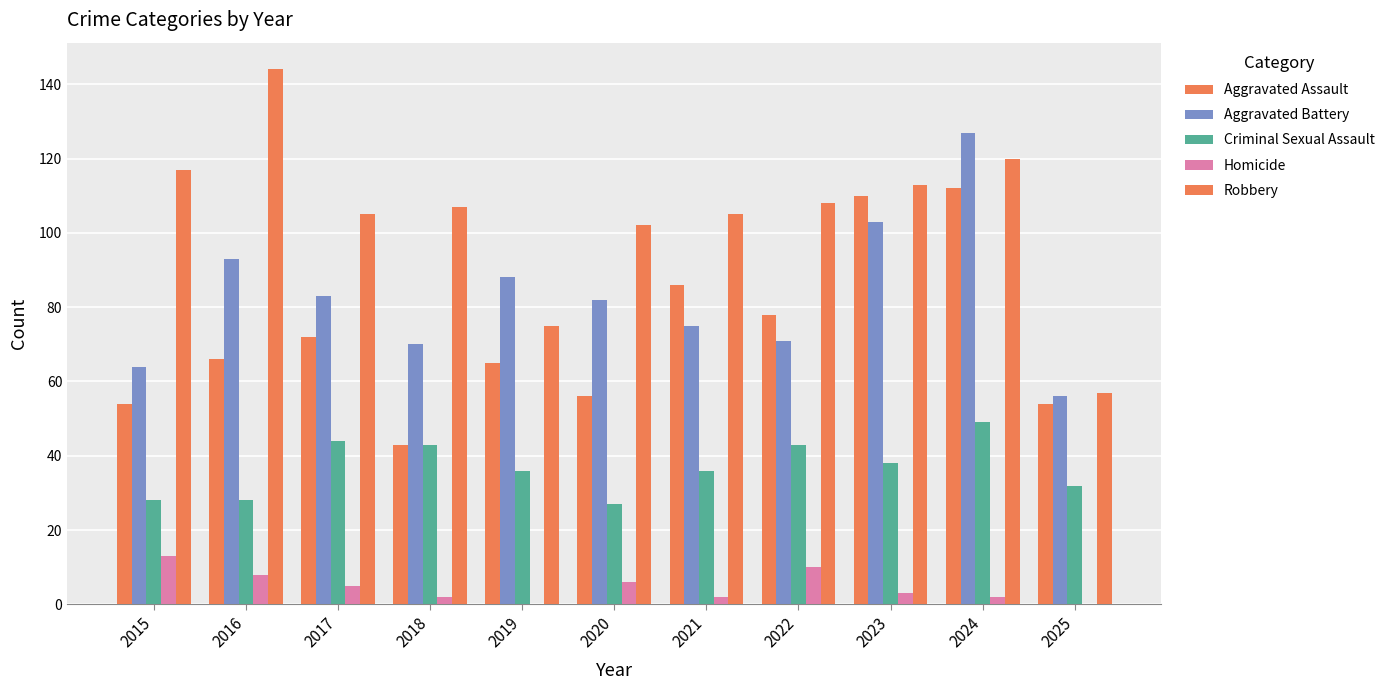

Where is Aggravated Battery nearest to the value 91?

2016